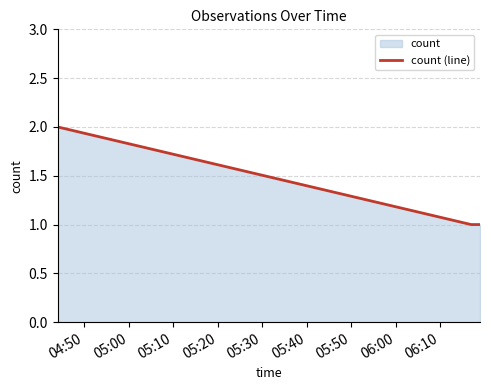

What value does the data have at 04:50?

2